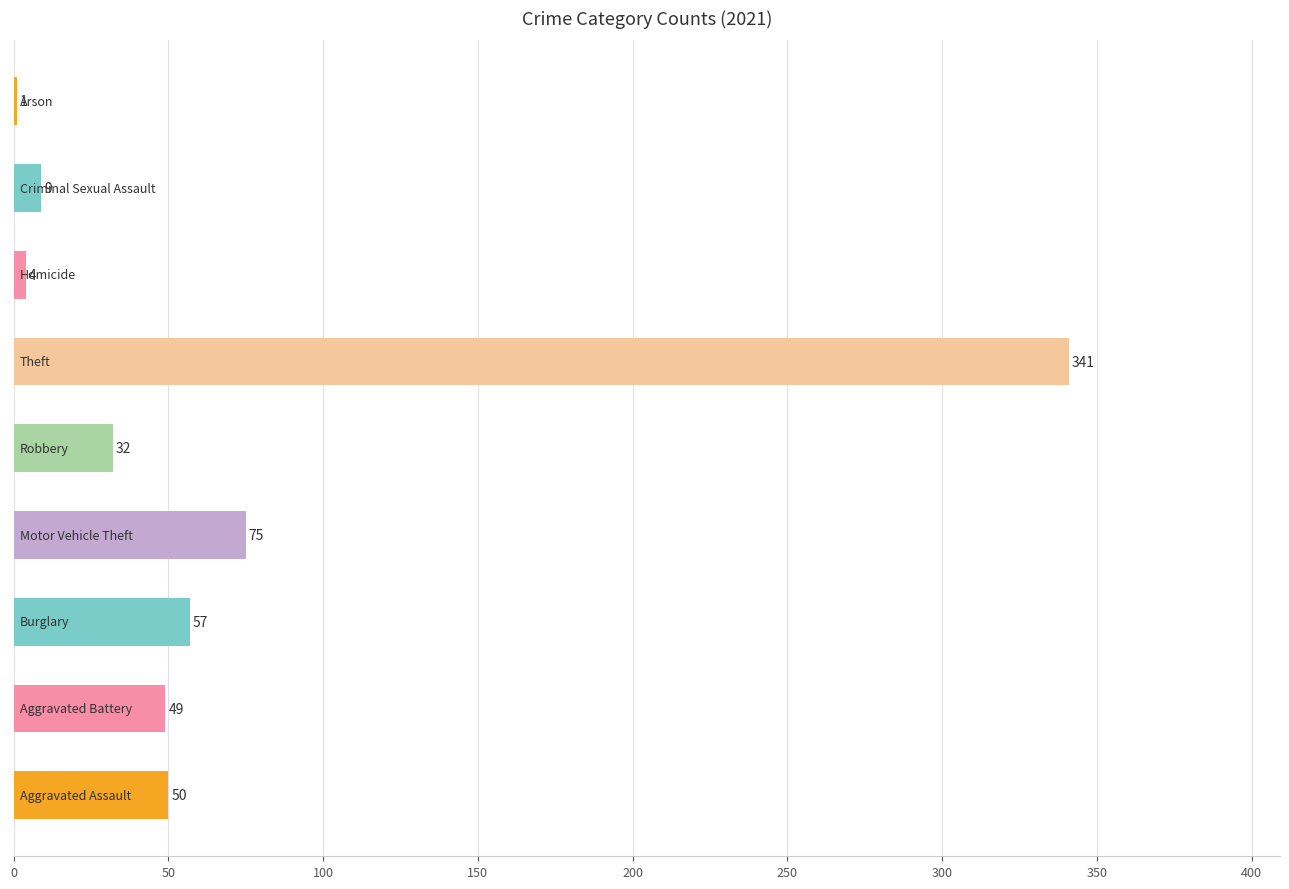

Are the bars horizontal?

Yes